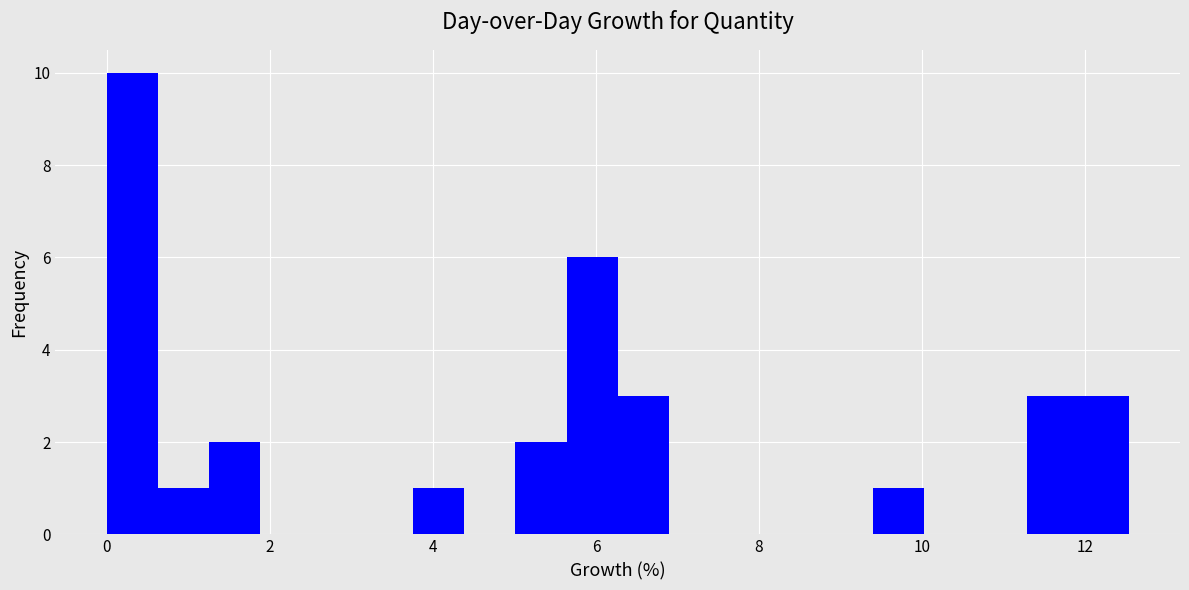

Read against the x-axis, roughly where is the centre of the tallest bar?

0.4